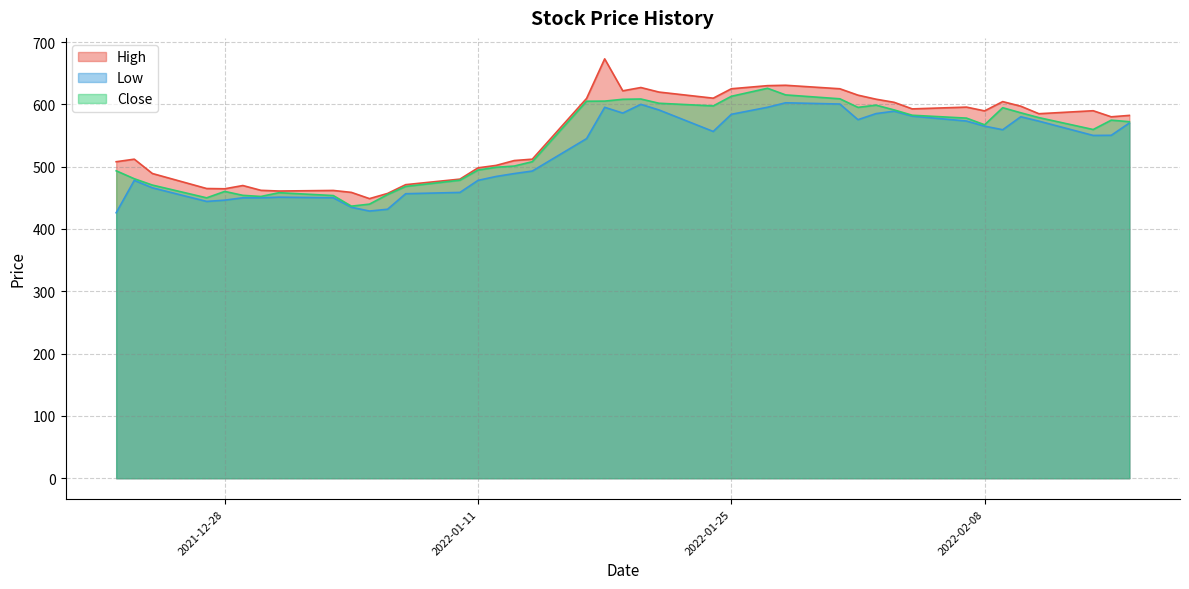

How many distinct data groups are displayed?

3